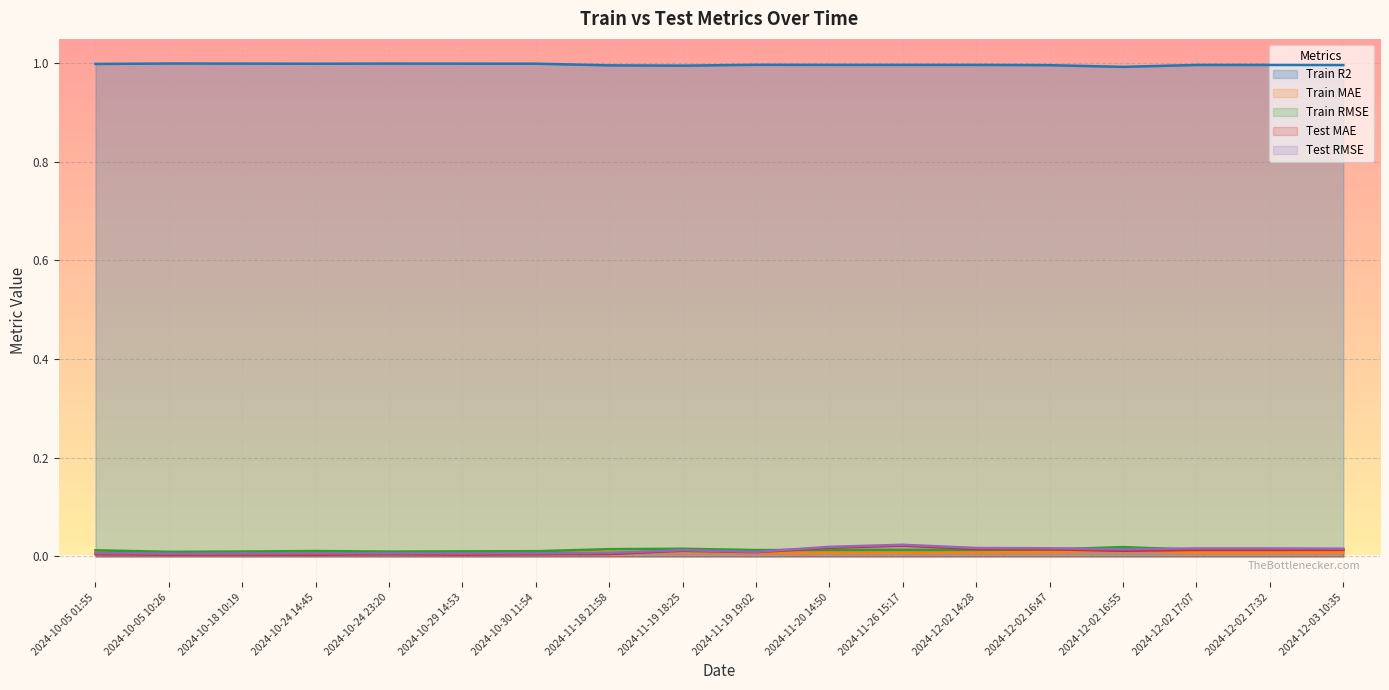

True or false: Test RMSE and Test MAE intersect in this chart.

False